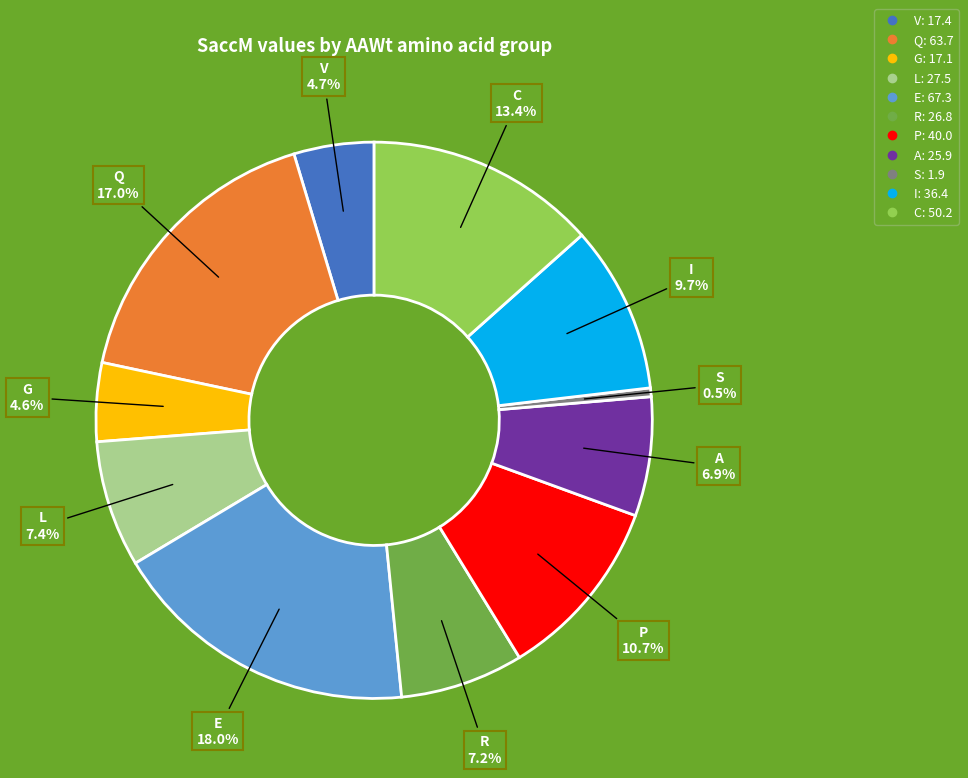

Count the number of slices in the pie.

11